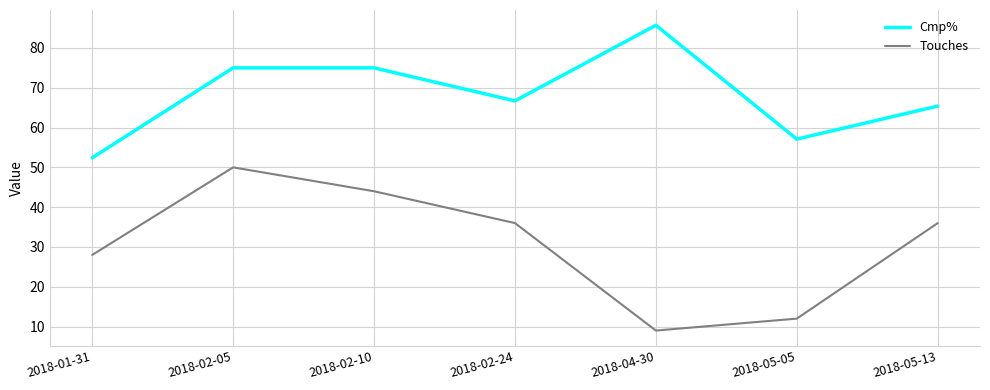

How many values in the Touches series are below 36?

3